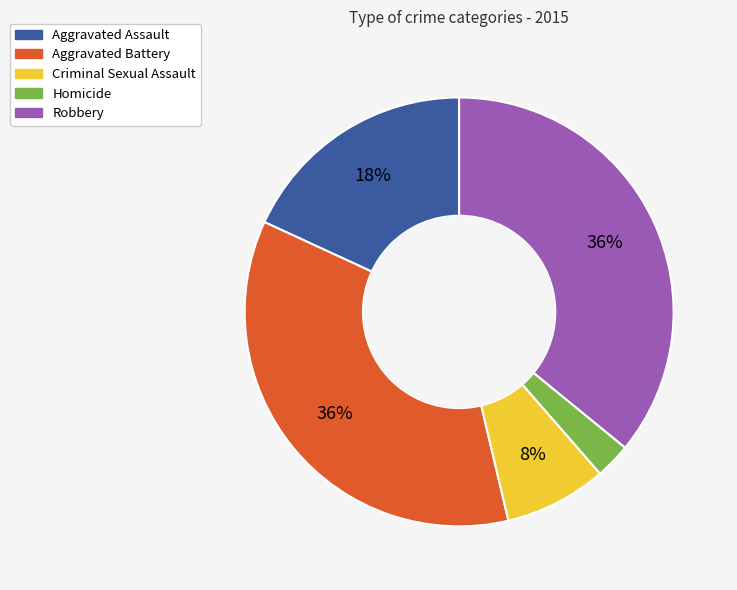

To the nearest percent, what is the difference between the largest and smallest slice percentages?

33%